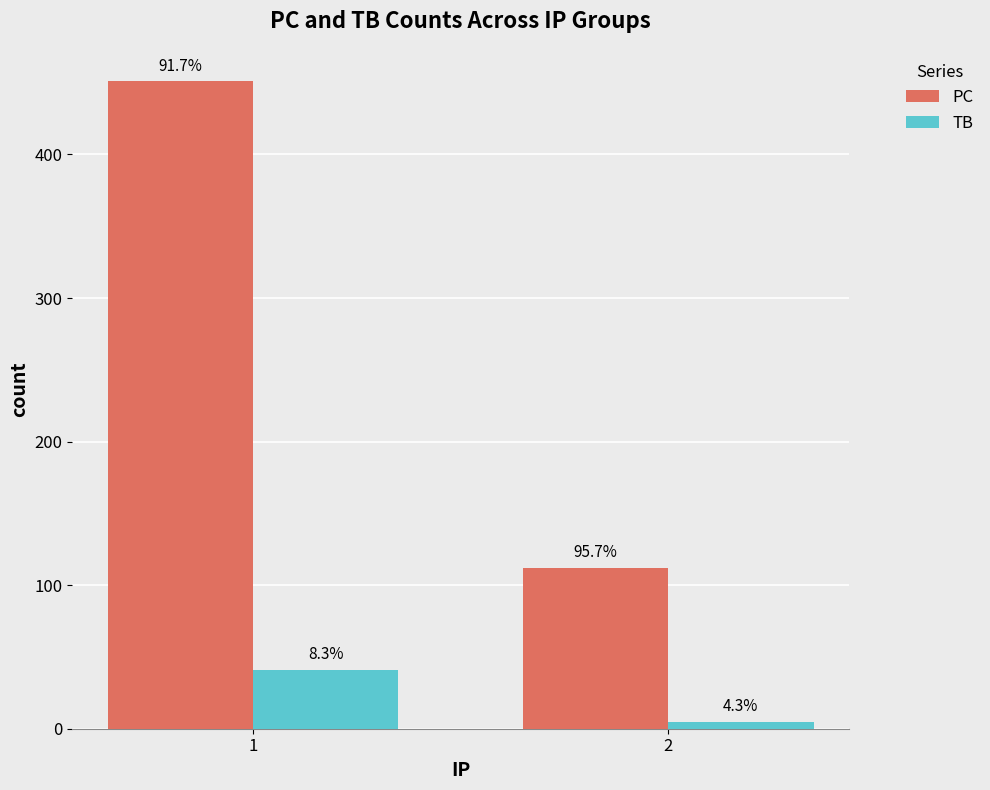

What is the smallest value displayed?

5